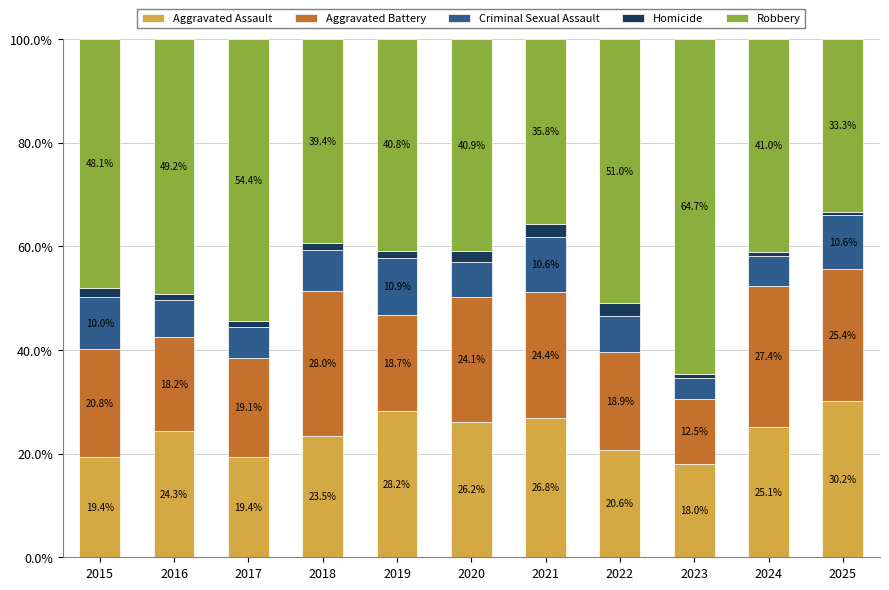

What is the average value of the Aggravated Assault series?

23.8